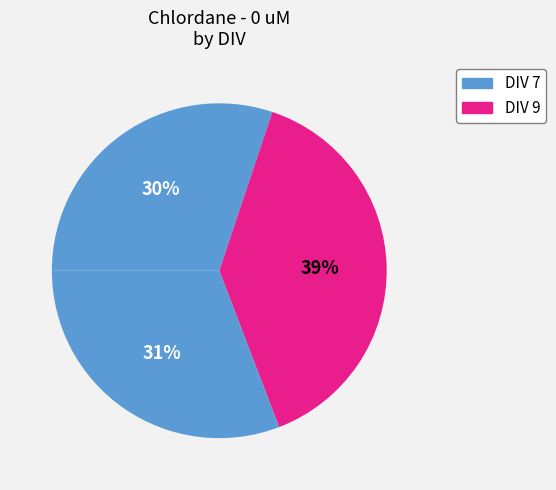

How many slices are in this pie chart?

3